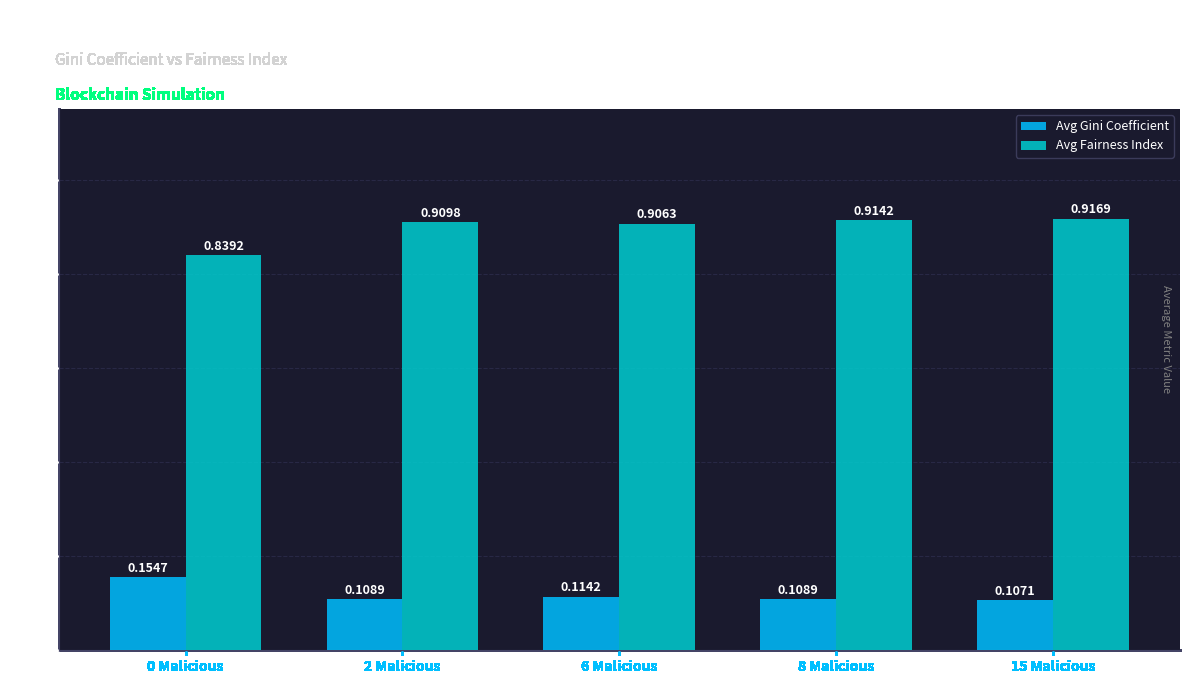

Is the value of Avg Fairness Index at 6 Malicious greater than the value of Avg Gini Coefficient at 15 Malicious?

Yes